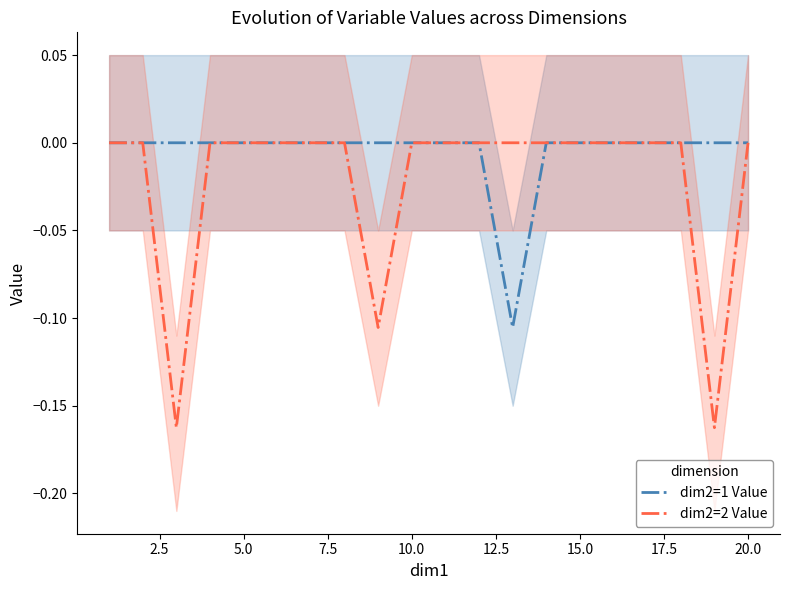

In dim2=1 Value, how many points are lower than both neighbors (excluding endpoints)?

1